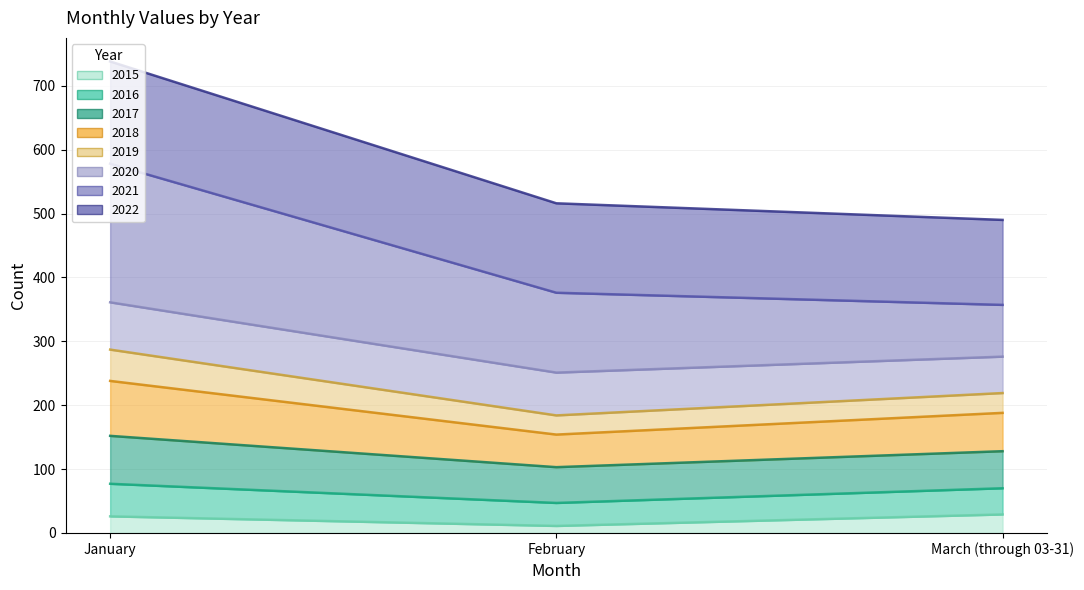

What is the difference between the maximum and second lowest values in the 2015 series?

3